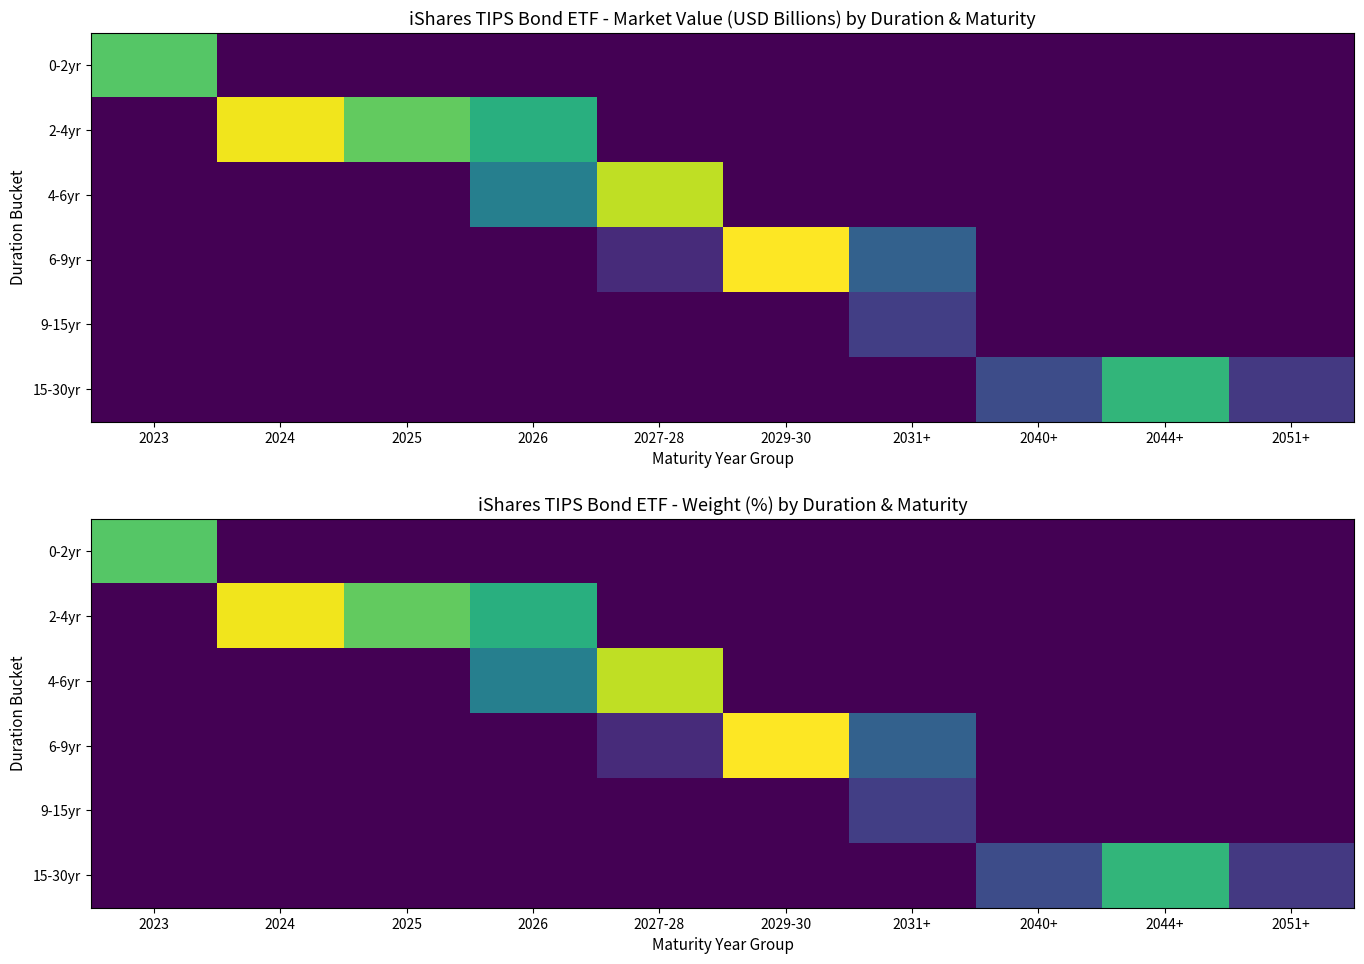

How many positive values does the 9-15yr series have?

1